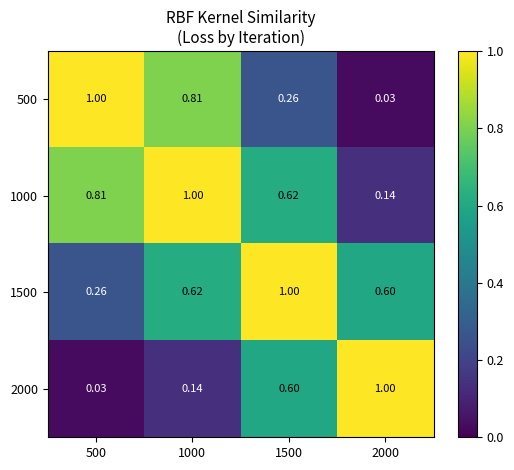

Is the value of 500 at 1500 greater than the value of 1000 at 1000?

No